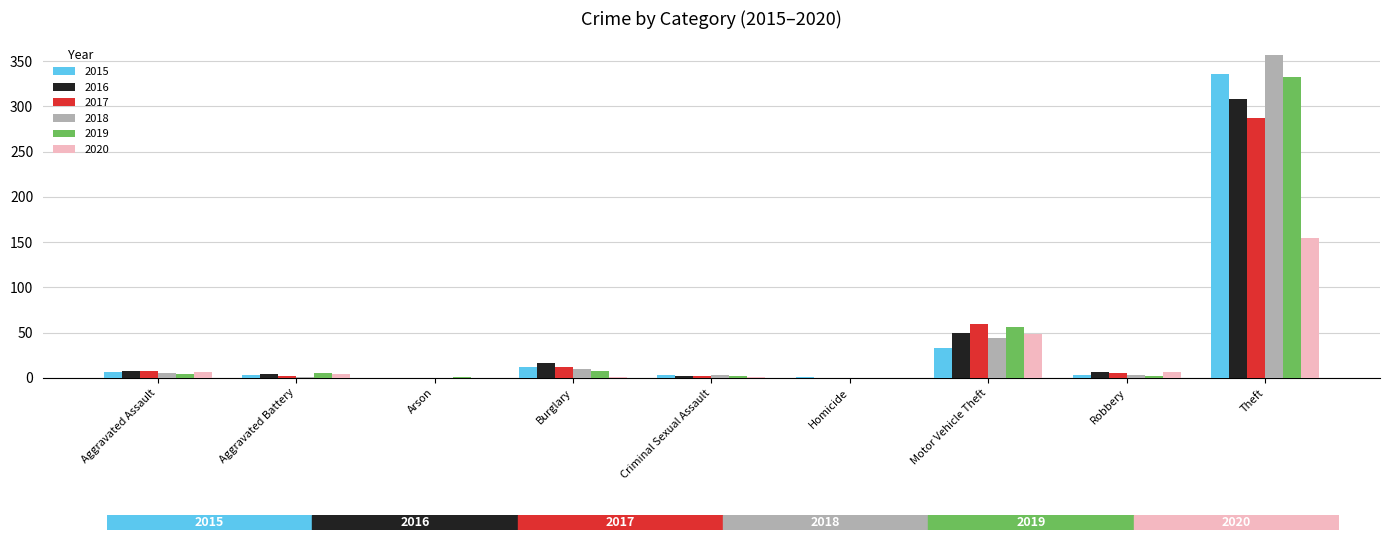

The 2017 series shows 42 at Motor Vehicle Theft. True or false?

False